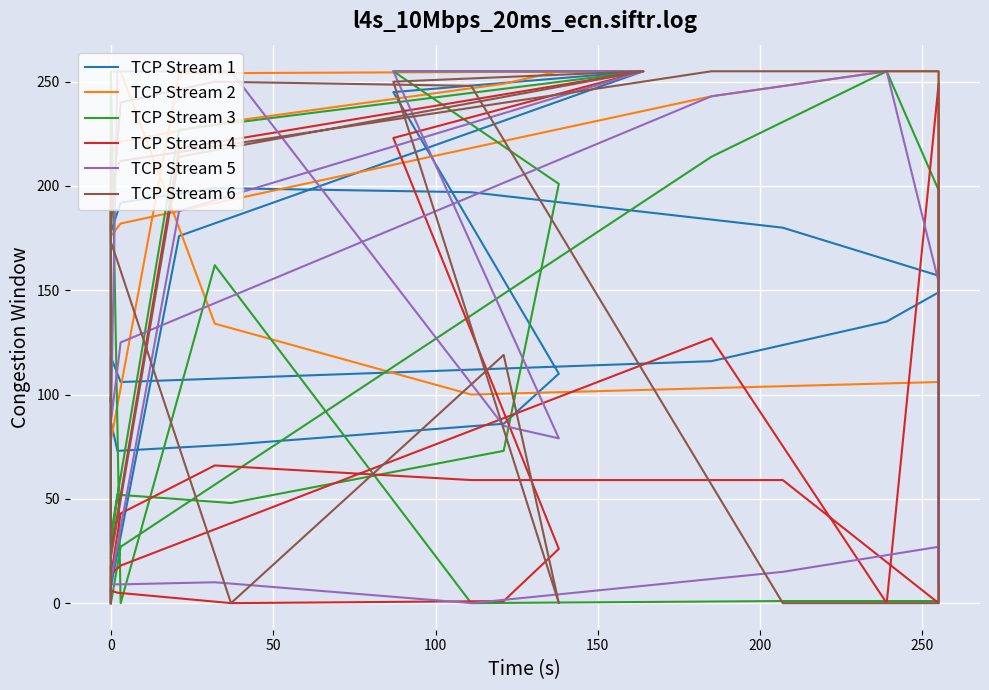

At which category is the sum across all series the highest?

50